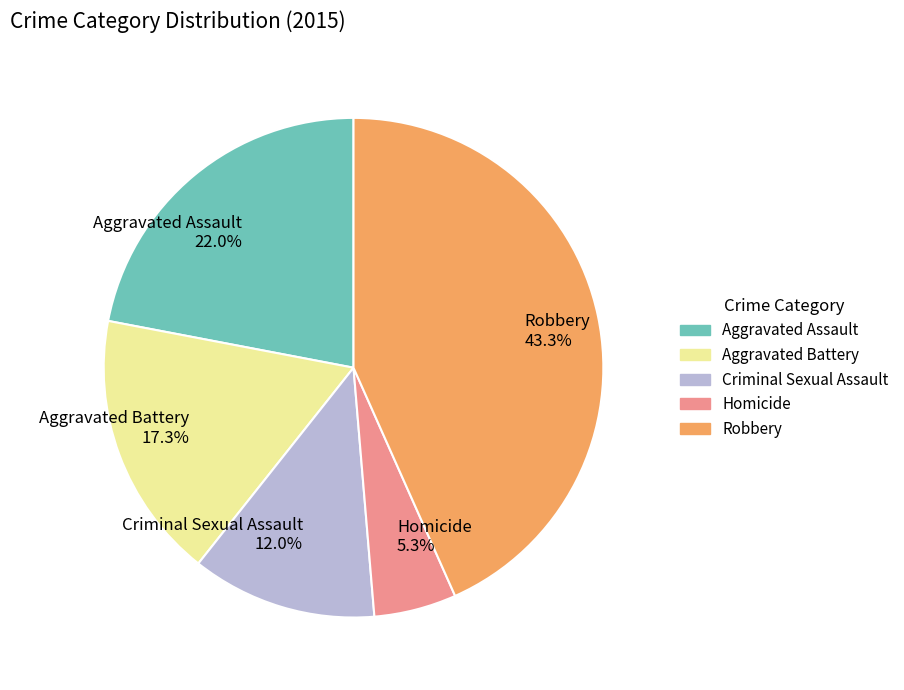

To the nearest percent, what is the difference between the largest and smallest slice percentages?

38%